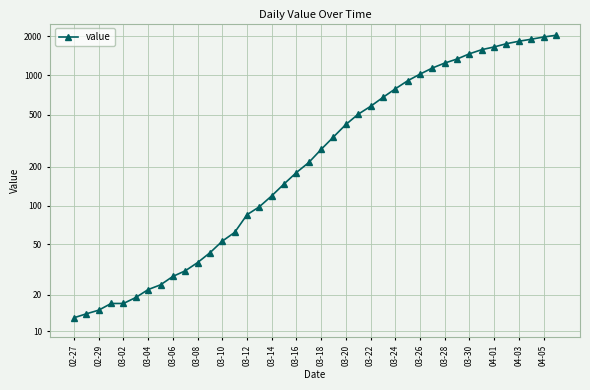

Is this an area chart (filled region under the line)?

No